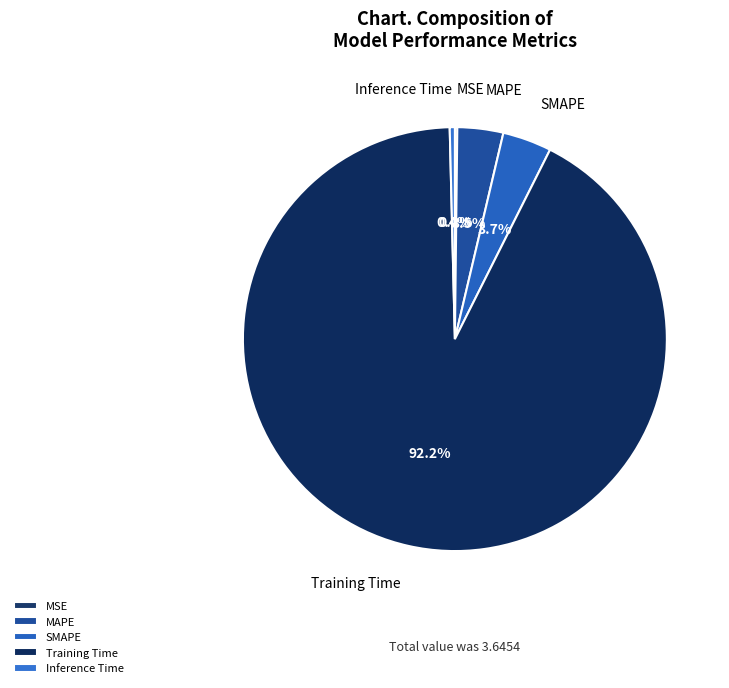

Which slice is the largest?

Training Time